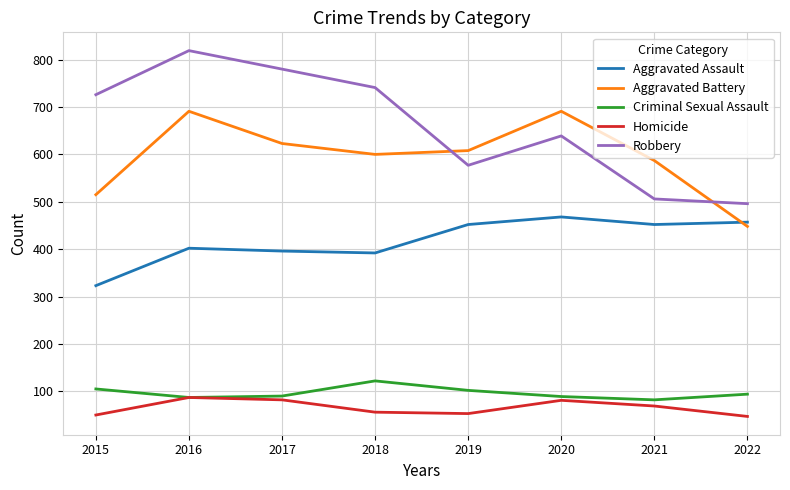

What is the average value of the Criminal Sexual Assault series?

96